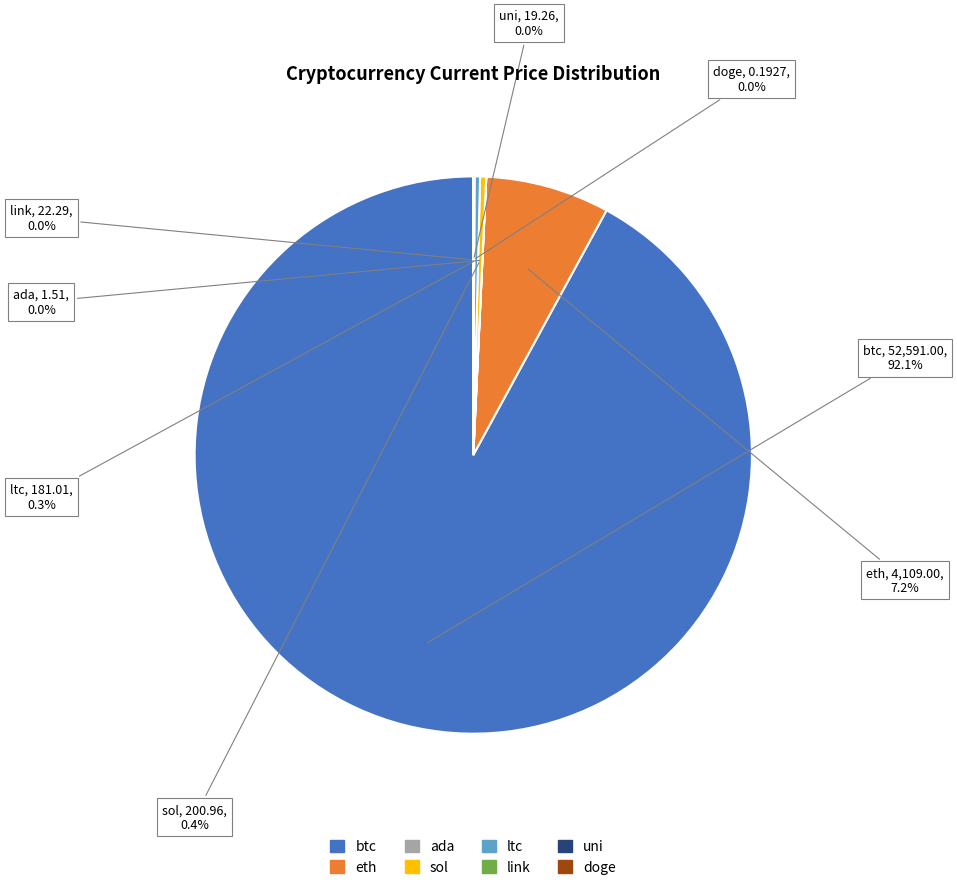

What is the largest slice in the pie chart?

btc